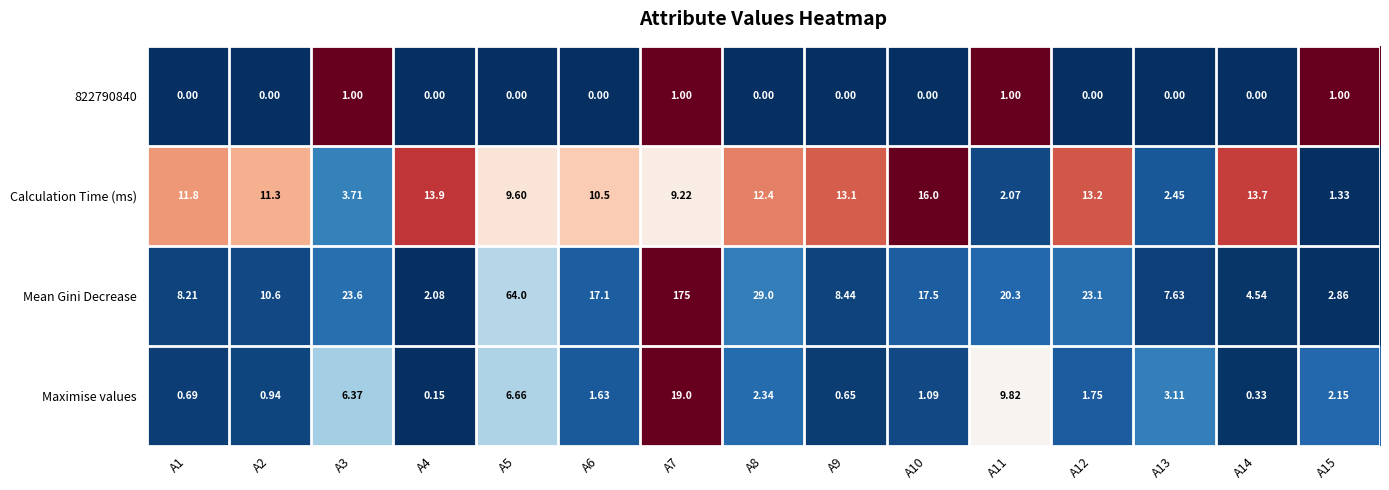

At how many categories does at least one series exceed 0?

15